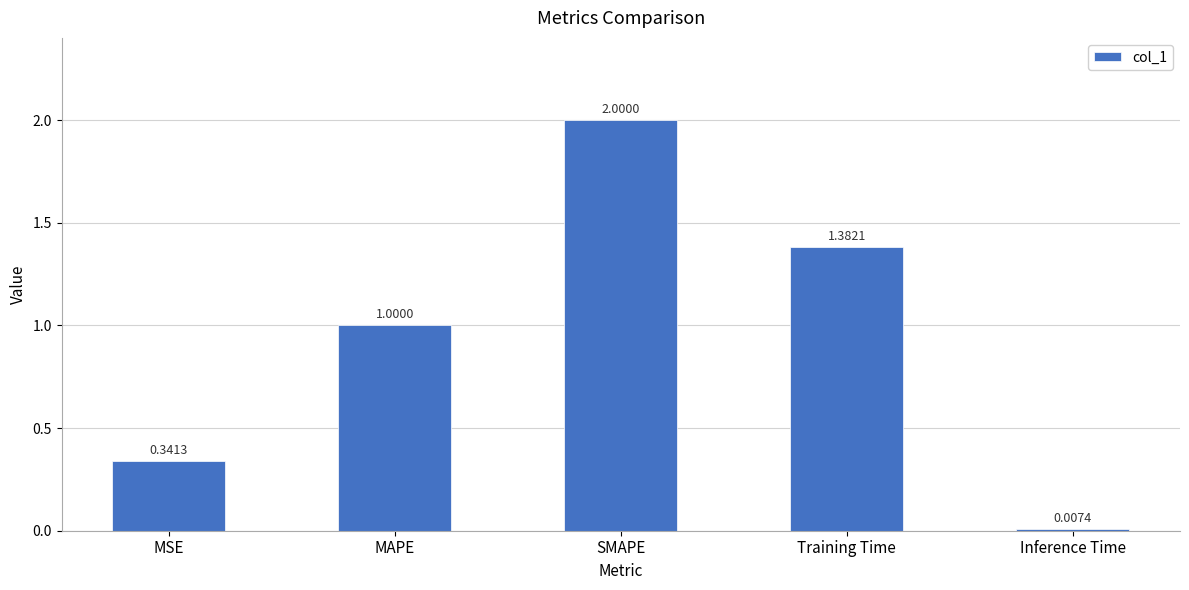

Does the chart contain stacked bars?

No